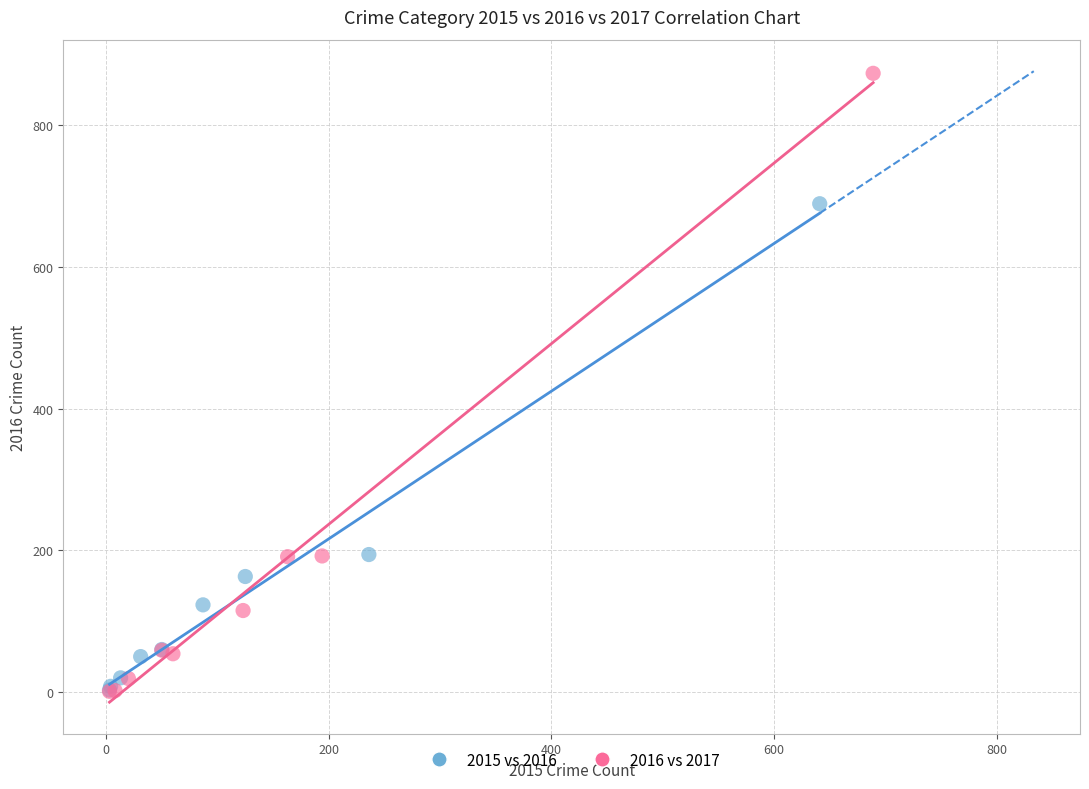

Which series has the widest spread of Y values?

2016 vs 2017